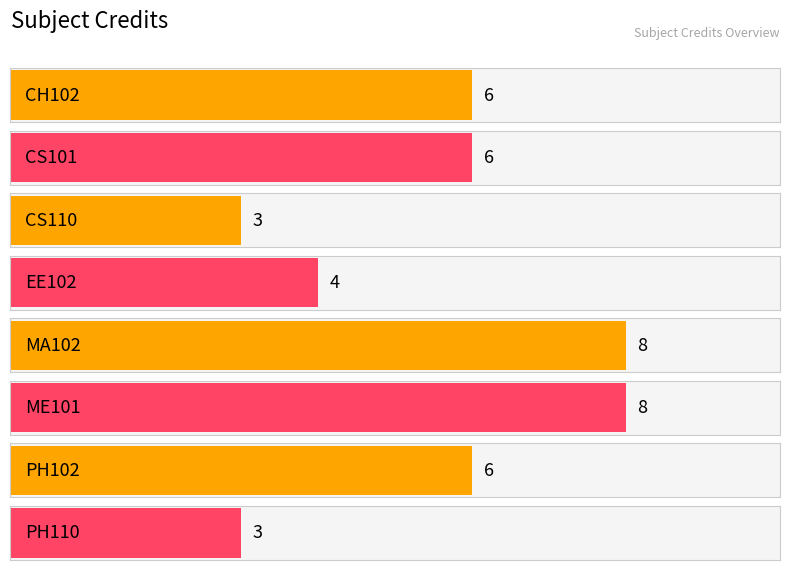

At which category does the chart reach its peak across all series?

MA102